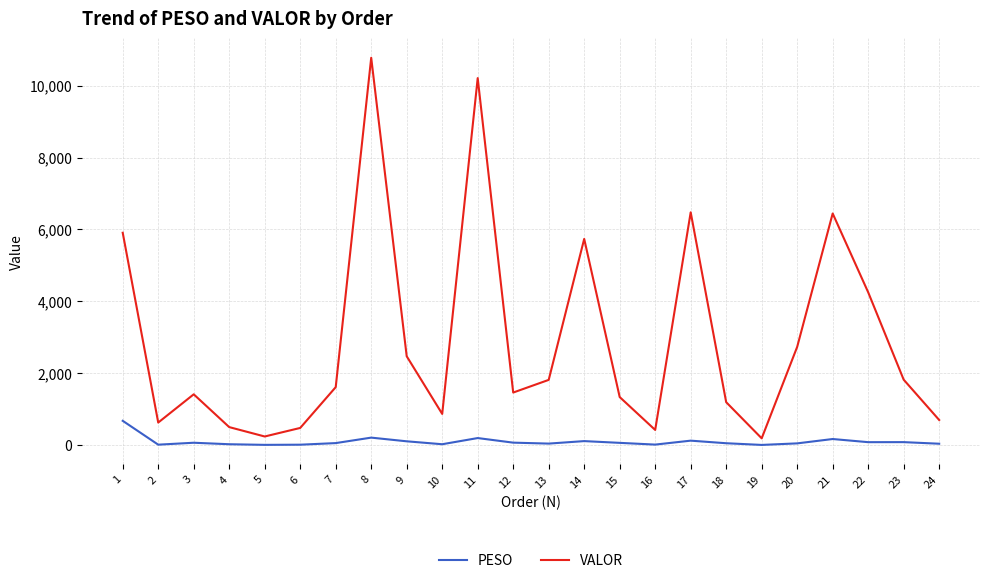

What is the maximum value shown in the chart?

10777.5